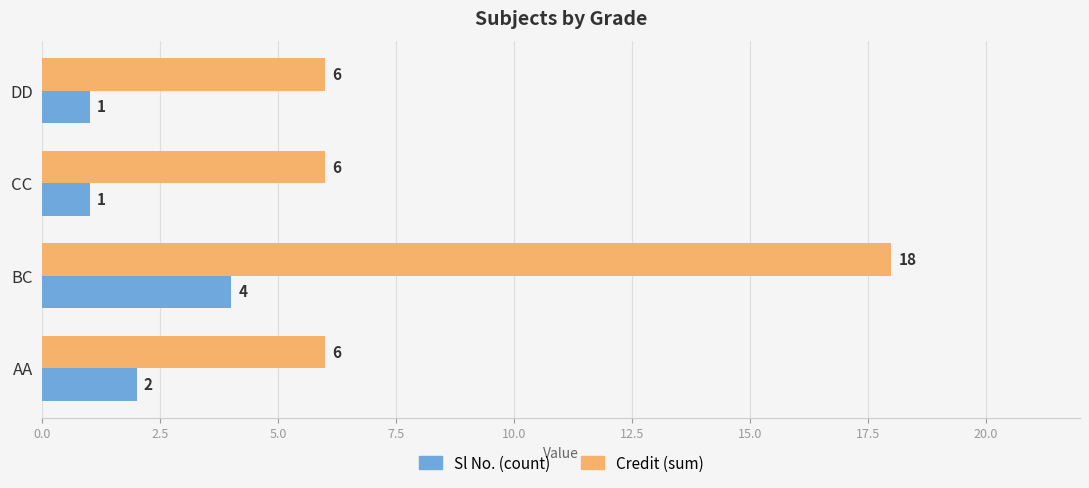

What is the sum of the Credit (sum) values at CC and DD?

12